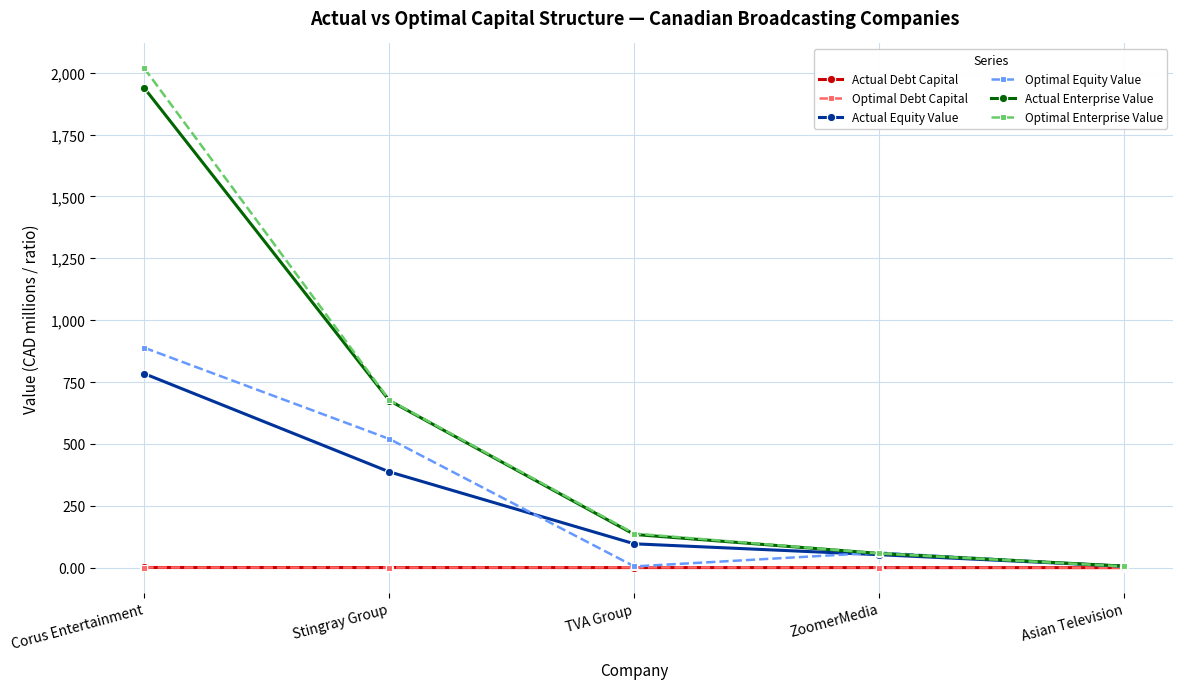

How many lines are shown in the chart?

6